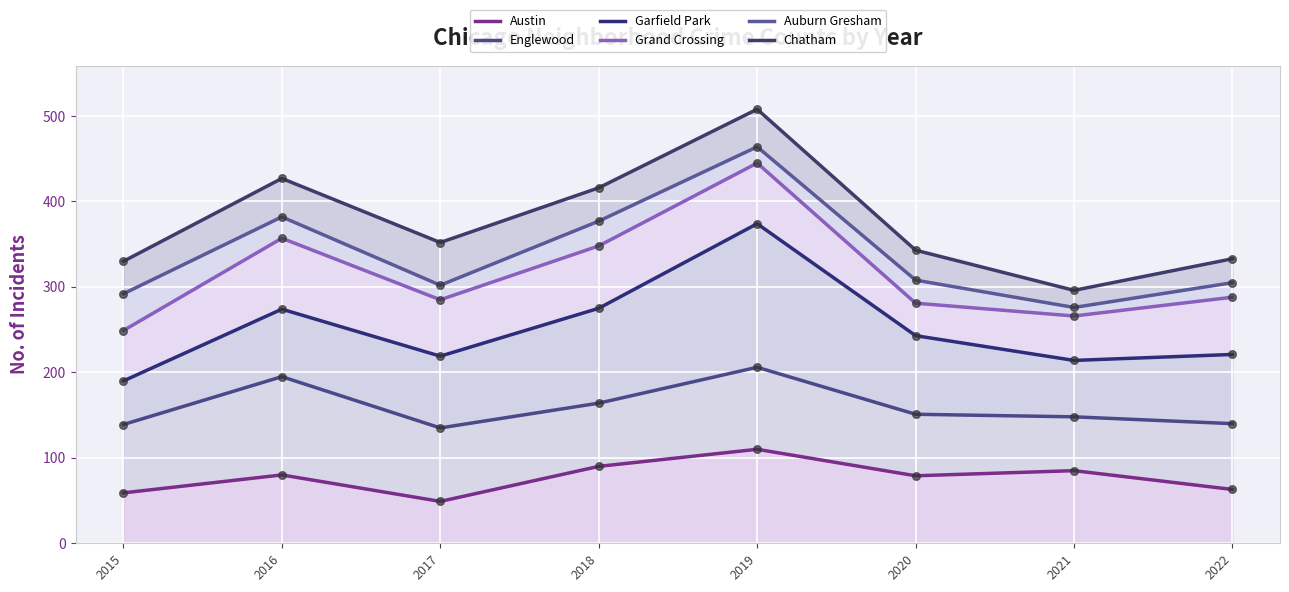

Which series reaches the minimum Y coordinate?

Austin